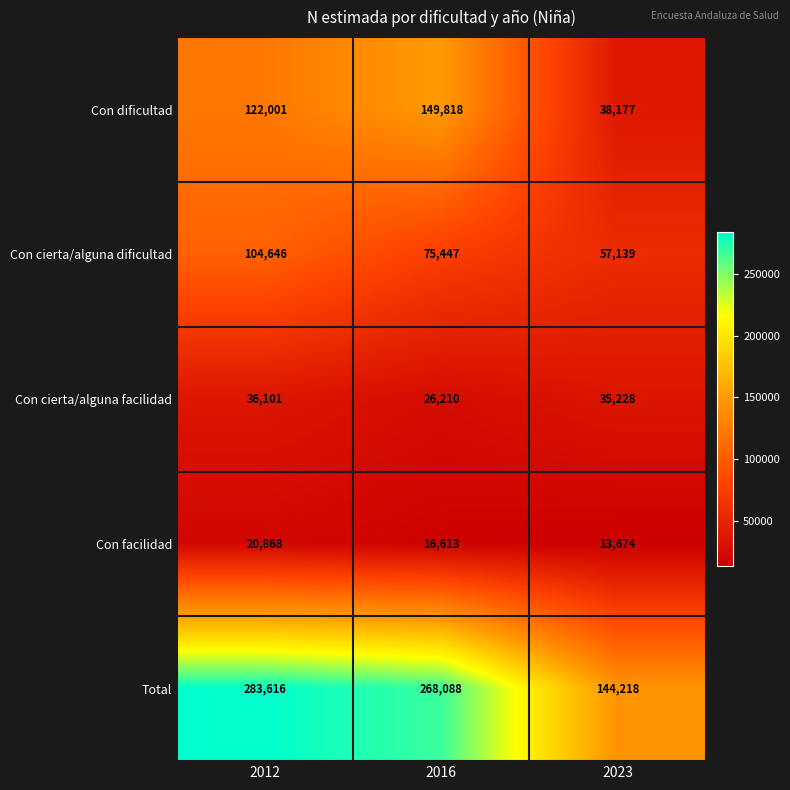

What is the average value of the Con cierta/alguna facilidad series?

32513